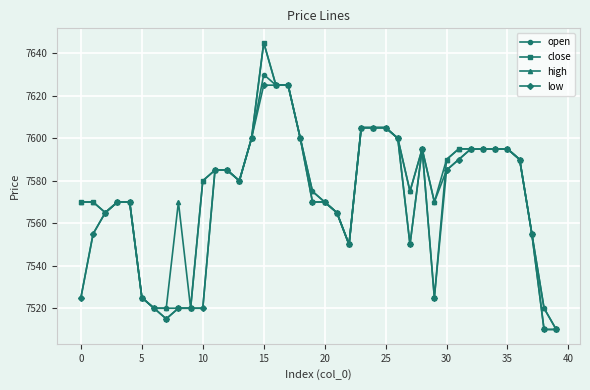

Does the chart display data point markers on the line(s)?

Yes